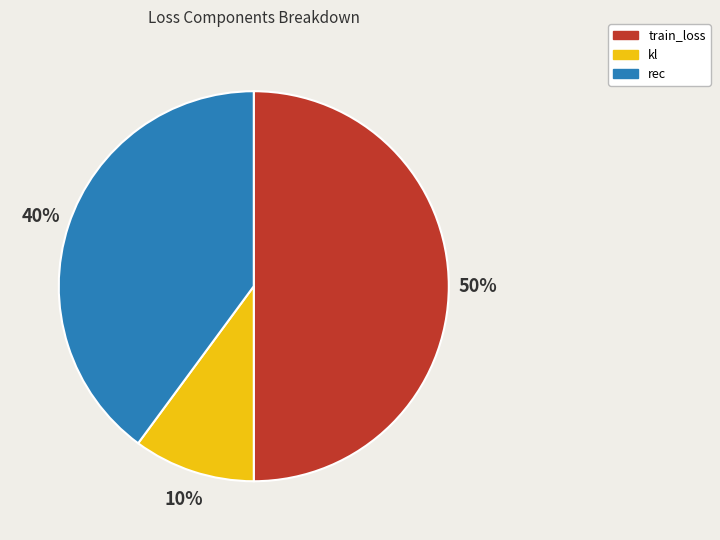

How many segments does this pie chart have?

3